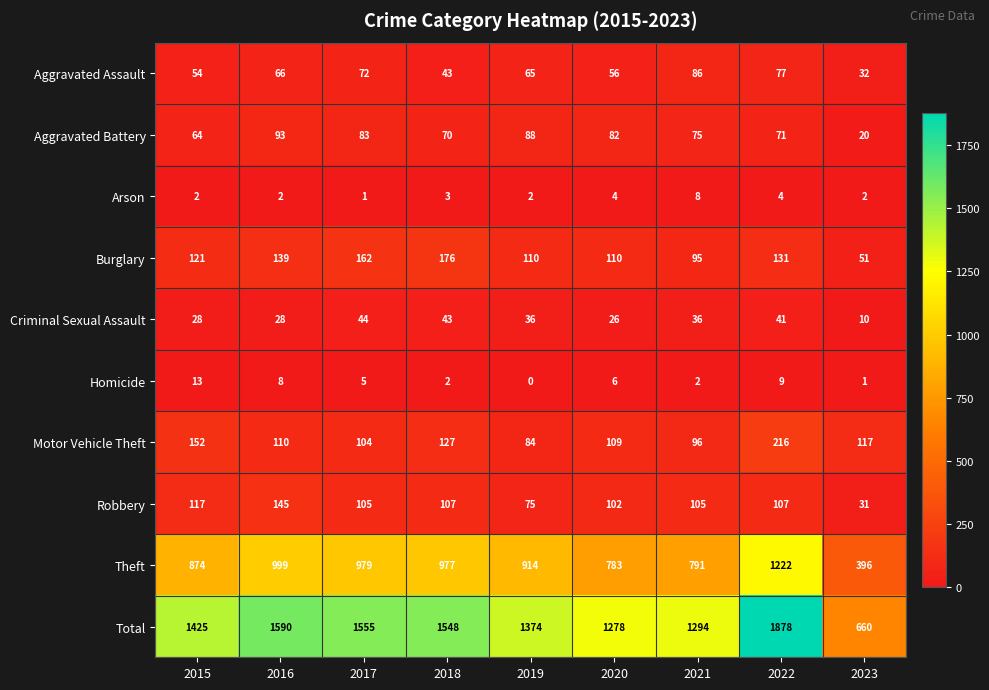

The Aggravated Battery series shows 64 at 2015. True or false?

True